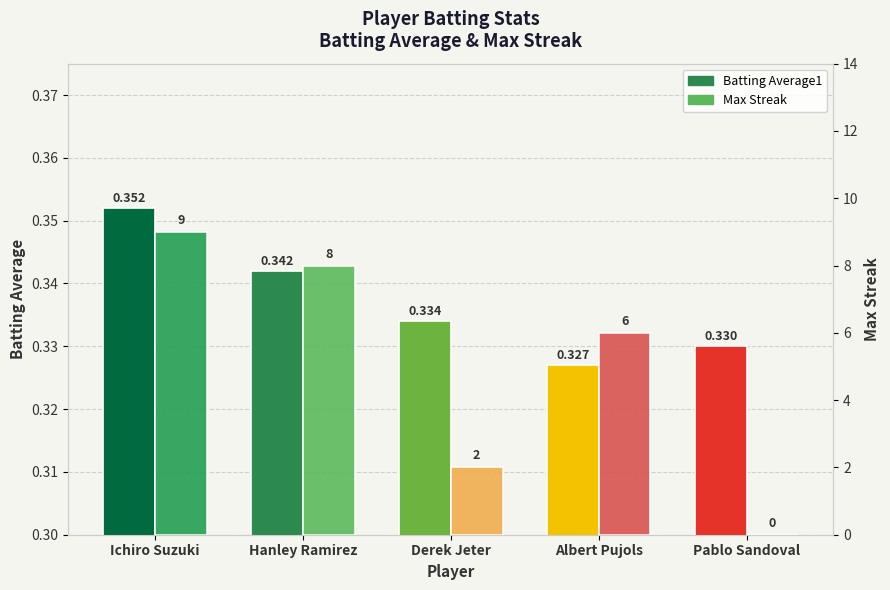

Is the value of Batting Average1 at Pablo Sandoval greater than the value of Max Streak at Albert Pujols?

No